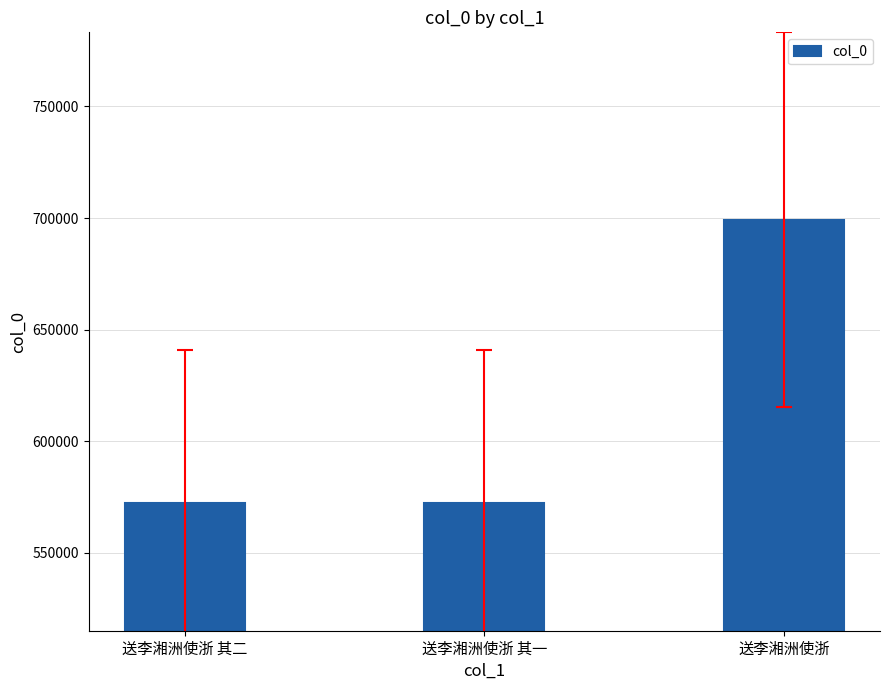

The chart shows a value of 572229 at 送李湘洲使浙 其一. True or false?

True